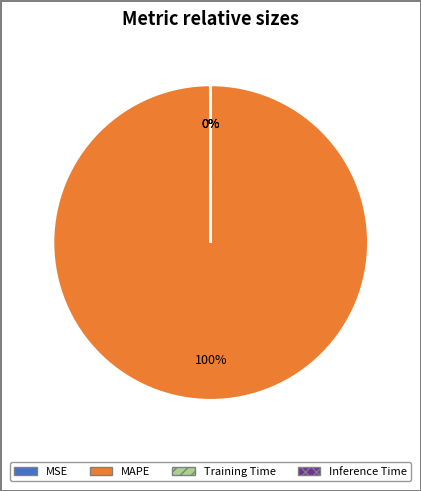

True or false: MAPE accounts for 89% of the total.

False